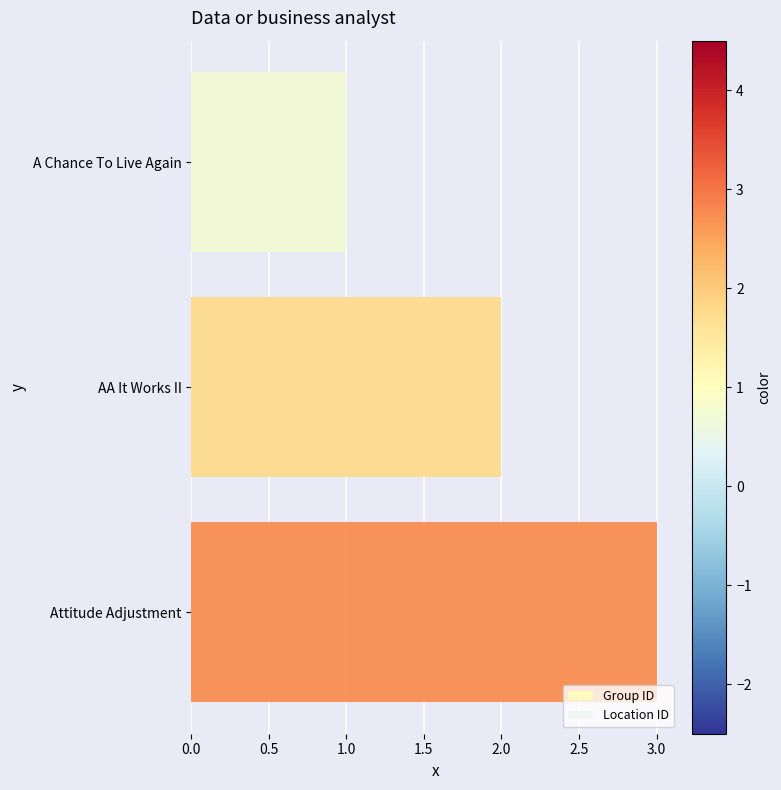

Between AA It Works II and Attitude Adjustment, which series saw the biggest shift?

Group ID